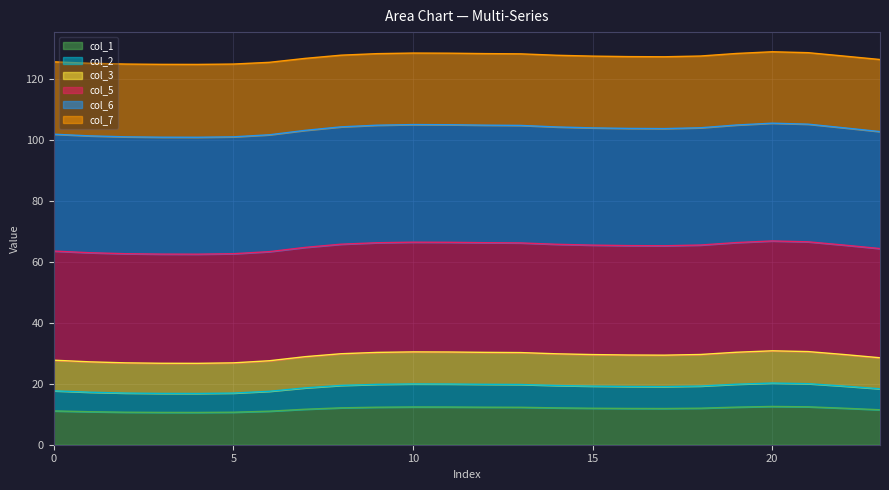

What is the minimum value for col_1?

10.6